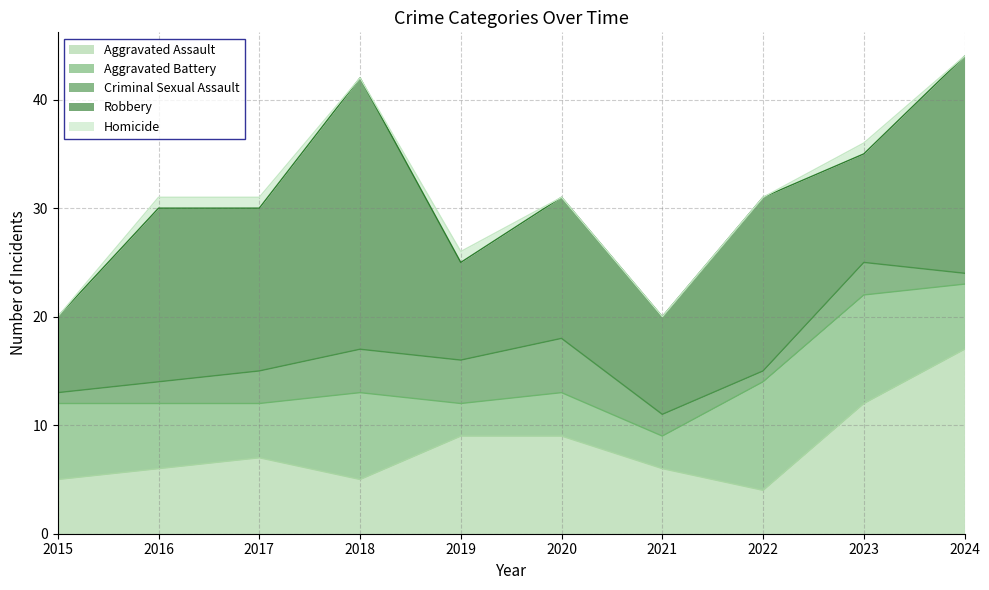

Is it true that Robbery equals 8 at 2020?

False